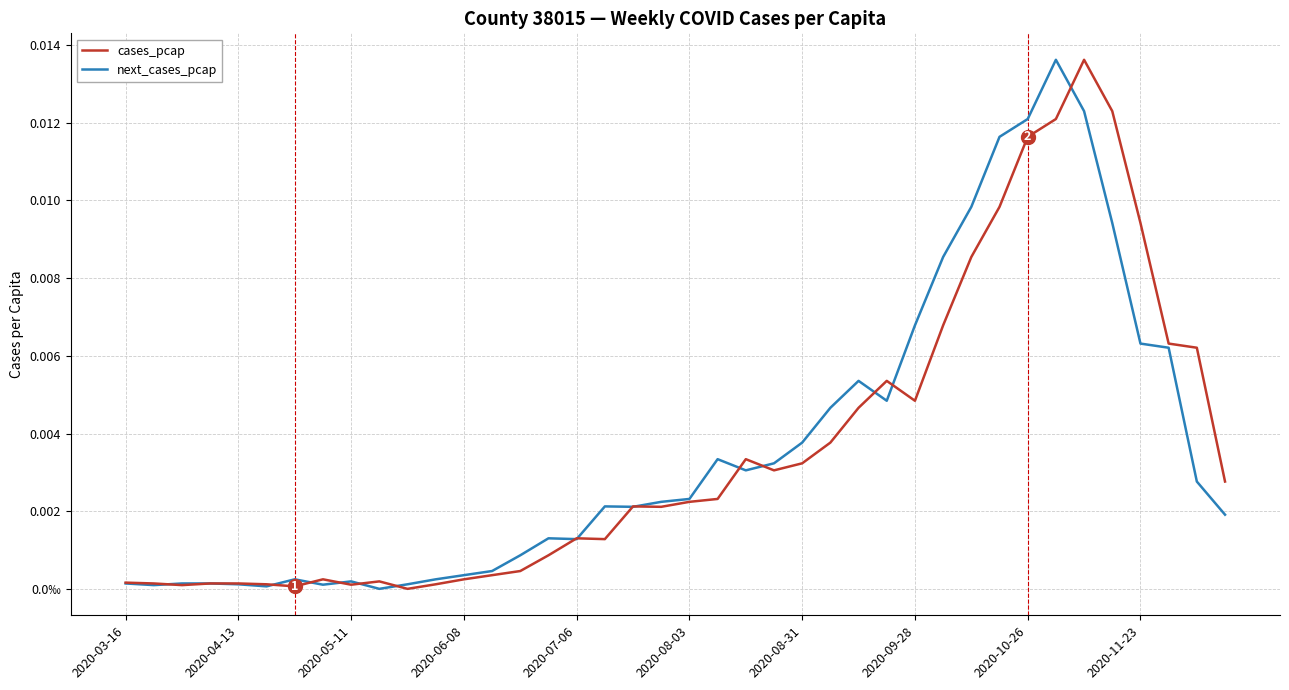

True or false: next_cases_pcap has more than 0 points higher than both neighbors.

True